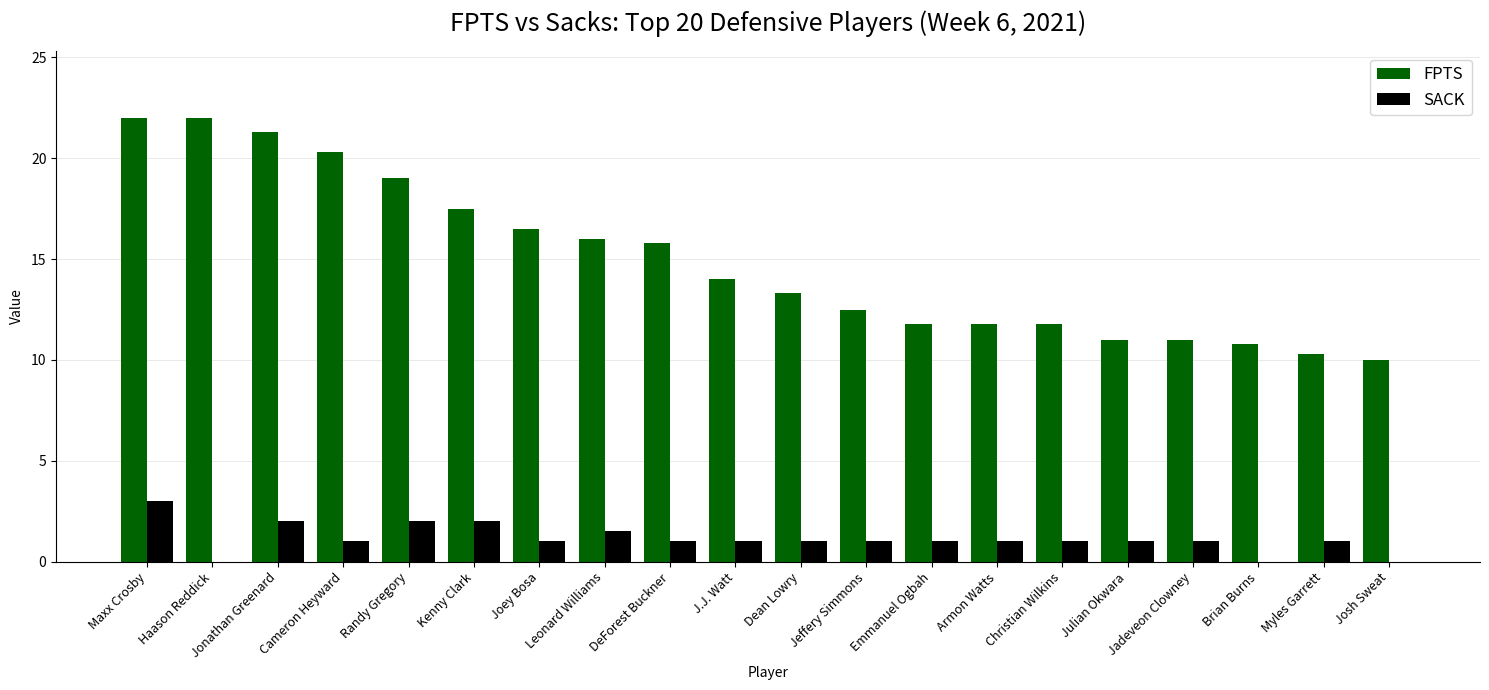

At which category is the sum across all series the highest?

Maxx Crosby